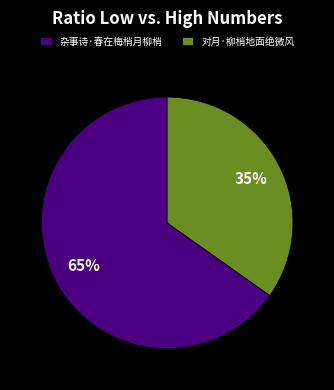

To the nearest percent, what portion does 对月·柳梢地面绝微风 represent?

35%